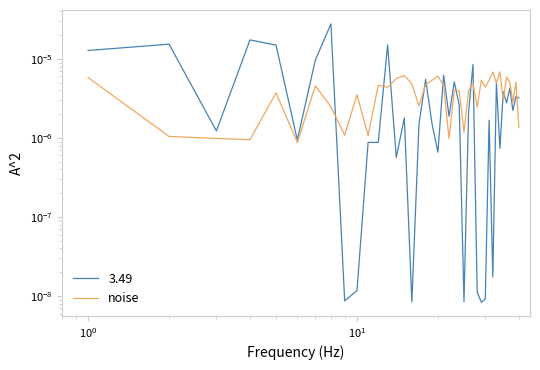

How many values are between 0 and 1?

40